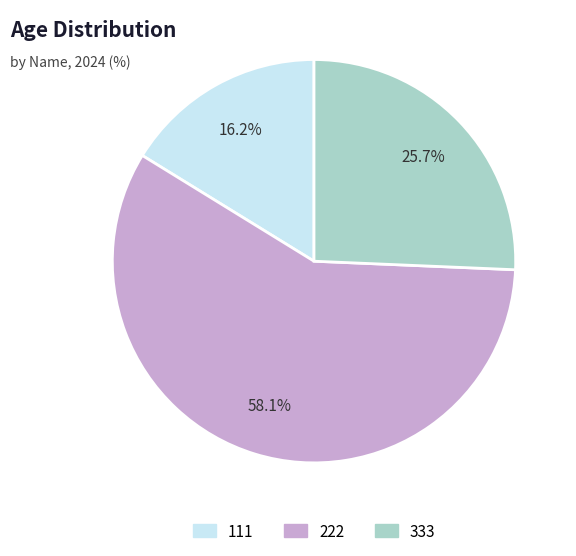

Which slice represents more than half of the pie?

222